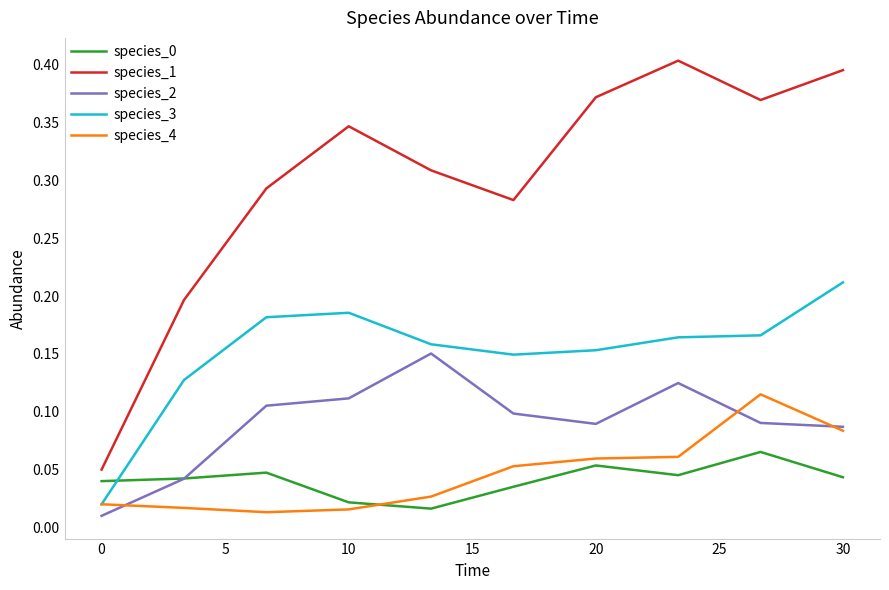

Which series has the largest total across all categories?

species_1